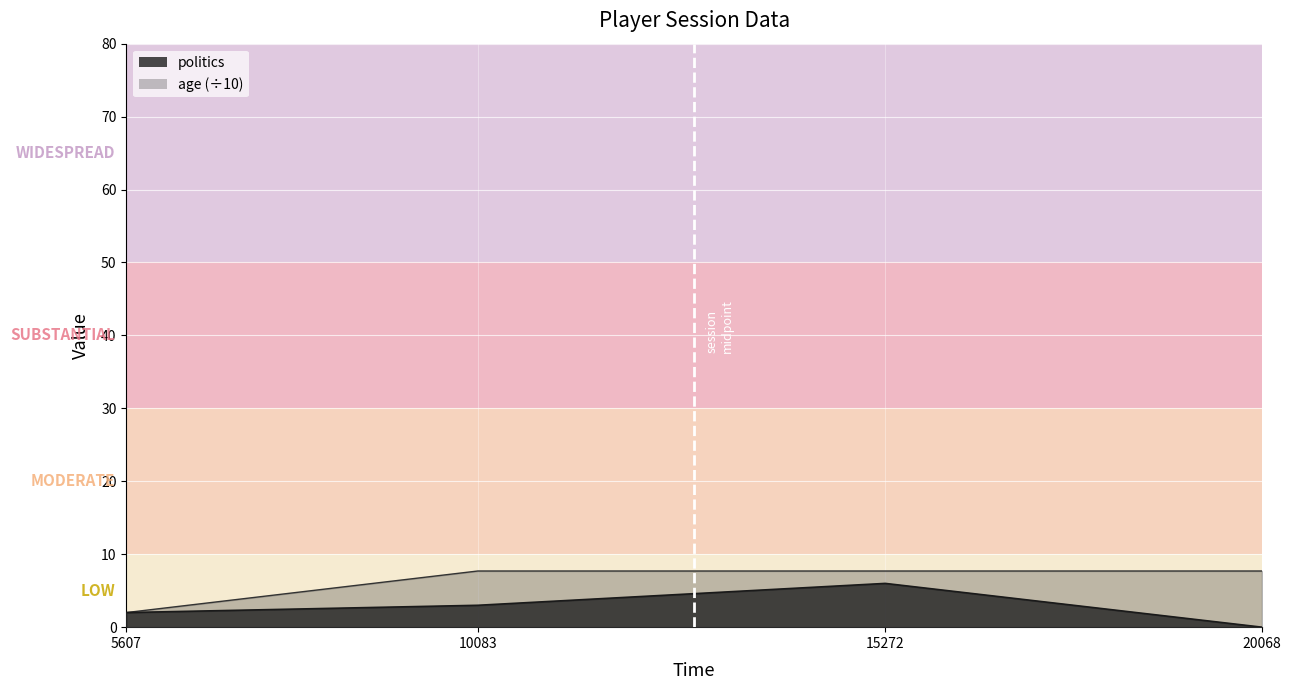

What is the sum of all age values?

25.1